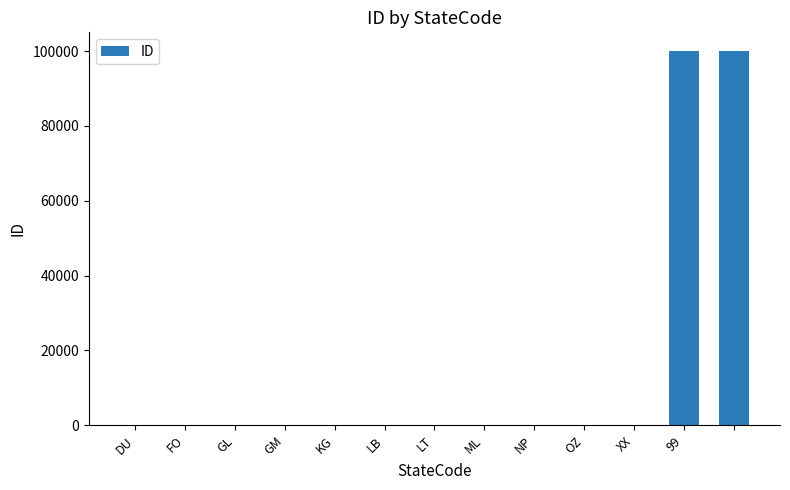

What is the greatest value displayed?

99999